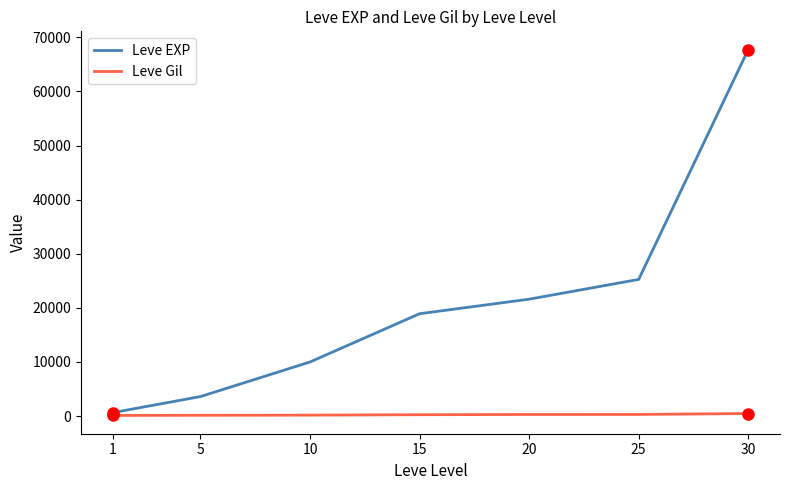

What is the lowest value of the Leve Gil series?

113